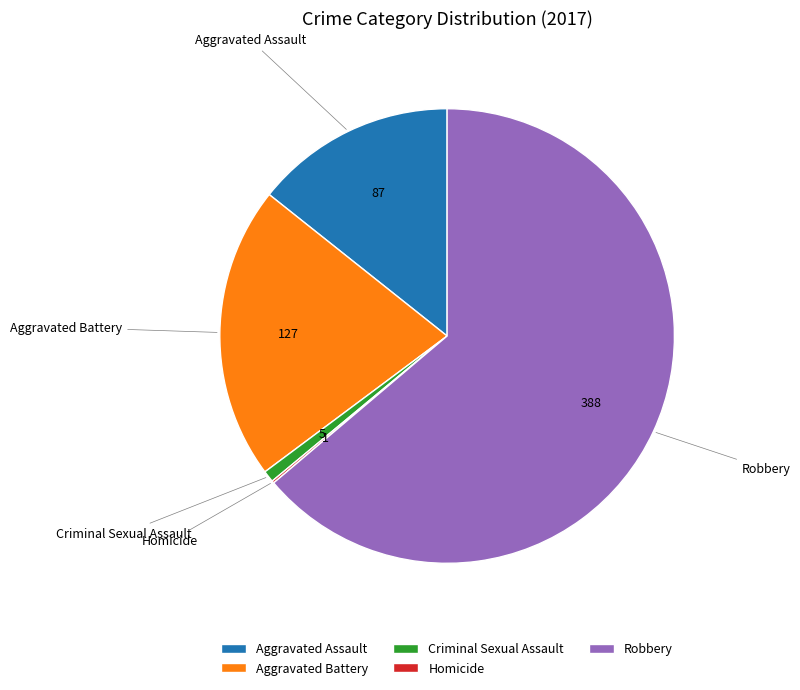

Approximately how many times larger is the value at Aggravated Assault compared to Criminal Sexual Assault?

17.4